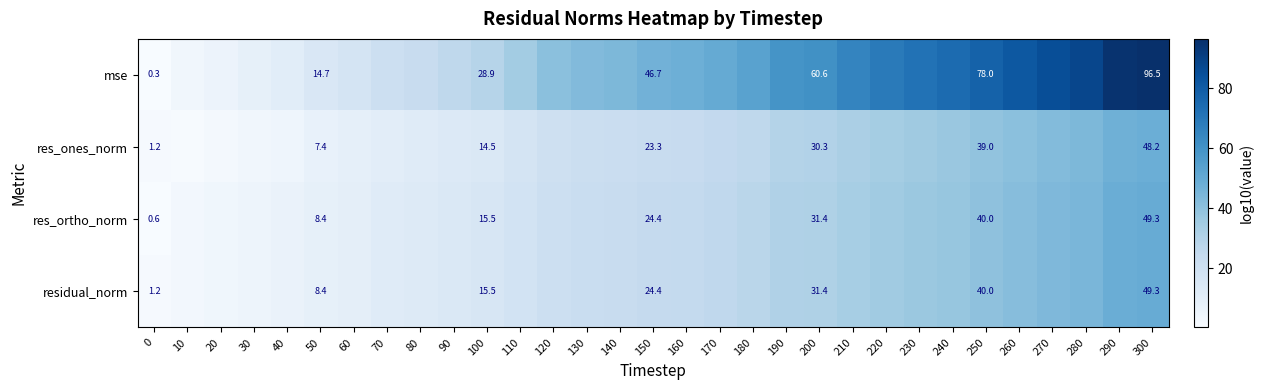

Which category has the highest value across all series?

300